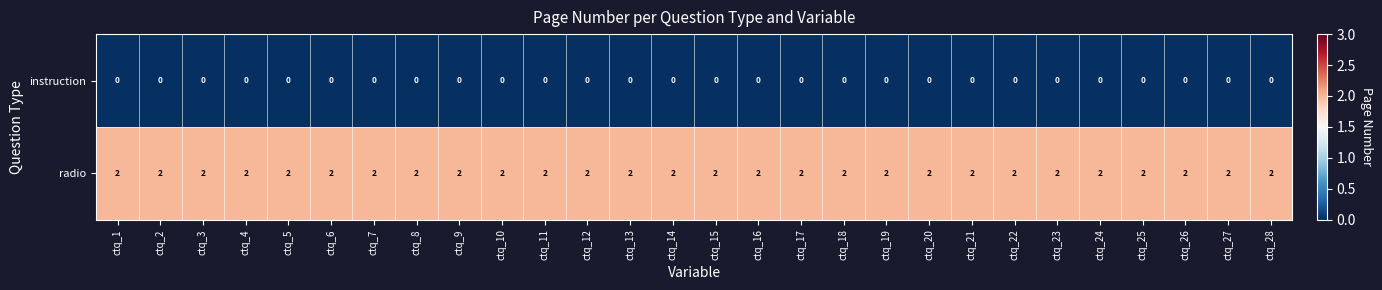

Which series has the largest total across all categories?

radio